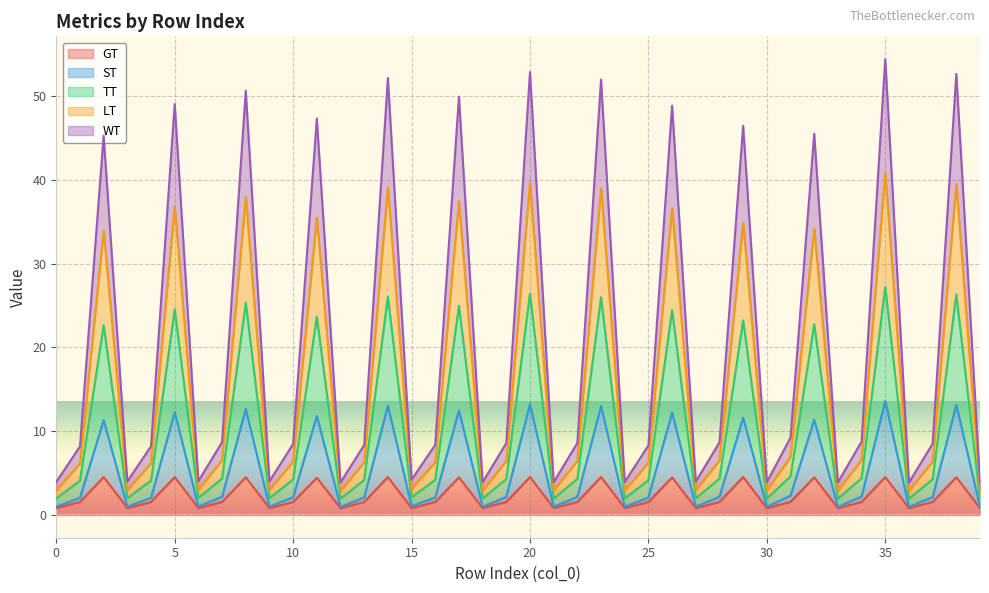

True or false: TT and GT cross at least once.

False